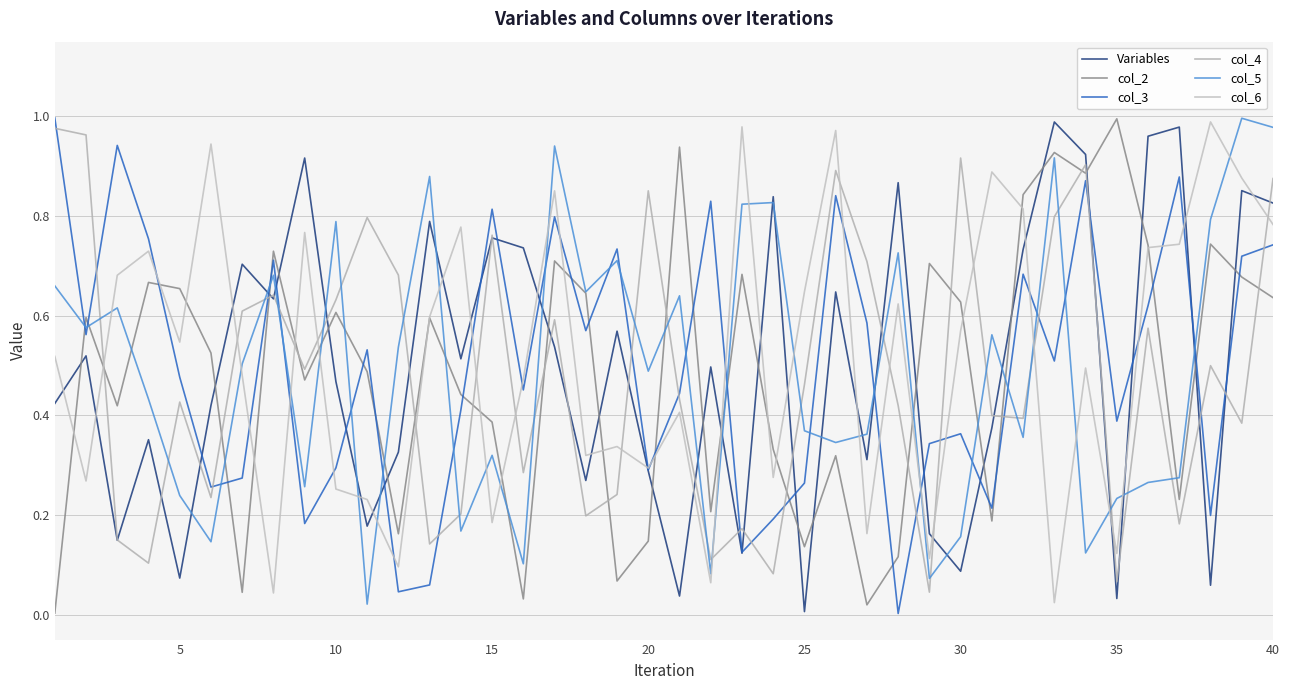

Reading right to left, transcribe all the data shown in this chart.

Variables: 0.8	0.9	0.1	1.0	1.0	0.0	0.9	1.0	0.7	0.4	0.1	0.2	0.9	0.3	0.6	0.0	0.8	0.1	0.5	0.0	0.3	0.6	0.3	0.5	0.7	0.8	0.5	0.8	0.3	0.2	0.5	0.9	0.6	0.7	0.4	0.1	0.4	0.1	0.5	0.4
col_2: 0.6	0.7	0.7	0.2	0.7	1.0	0.9	0.9	0.8	0.2	0.6	0.7	0.1	0.0	0.3	0.1	0.3	0.7	0.2	0.9	0.1	0.1	0.6	0.7	0.0	0.4	0.4	0.6	0.2	0.5	0.6	0.5	0.7	0.0	0.5	0.7	0.7	0.4	0.6	0.0
col_3: 0.7	0.7	0.2	0.9	0.6	0.4	0.9	0.5	0.7	0.2	0.4	0.3	0.0	0.6	0.8	0.3	0.2	0.1	0.8	0.4	0.3	0.7	0.6	0.8	0.5	0.8	0.4	0.1	0.0	0.5	0.3	0.2	0.7	0.3	0.3	0.5	0.8	0.9	0.6	1.0
col_4: 0.9	0.4	0.5	0.2	0.6	0.1	0.9	0.8	0.4	0.4	0.9	0.0	0.4	0.7	0.9	0.5	0.1	0.2	0.1	0.4	0.9	0.2	0.2	0.6	0.3	0.8	0.2	0.1	0.7	0.8	0.6	0.5	0.6	0.6	0.2	0.4	0.1	0.1	1.0	1.0
col_5: 1.0	1.0	0.8	0.3	0.3	0.2	0.1	0.9	0.4	0.6	0.2	0.1	0.7	0.4	0.3	0.4	0.8	0.8	0.1	0.6	0.5	0.7	0.6	0.9	0.1	0.3	0.2	0.9	0.5	0.0	0.8	0.3	0.7	0.5	0.1	0.2	0.4	0.6	0.6	0.7
col_6: 0.8	0.9	1.0	0.7	0.7	0.1	0.5	0.0	0.8	0.9	0.6	0.1	0.6	0.2	1.0	0.6	0.3	1.0	0.1	0.4	0.3	0.3	0.3	0.9	0.5	0.2	0.8	0.6	0.1	0.2	0.3	0.8	0.0	0.5	0.9	0.5	0.7	0.7	0.3	0.5